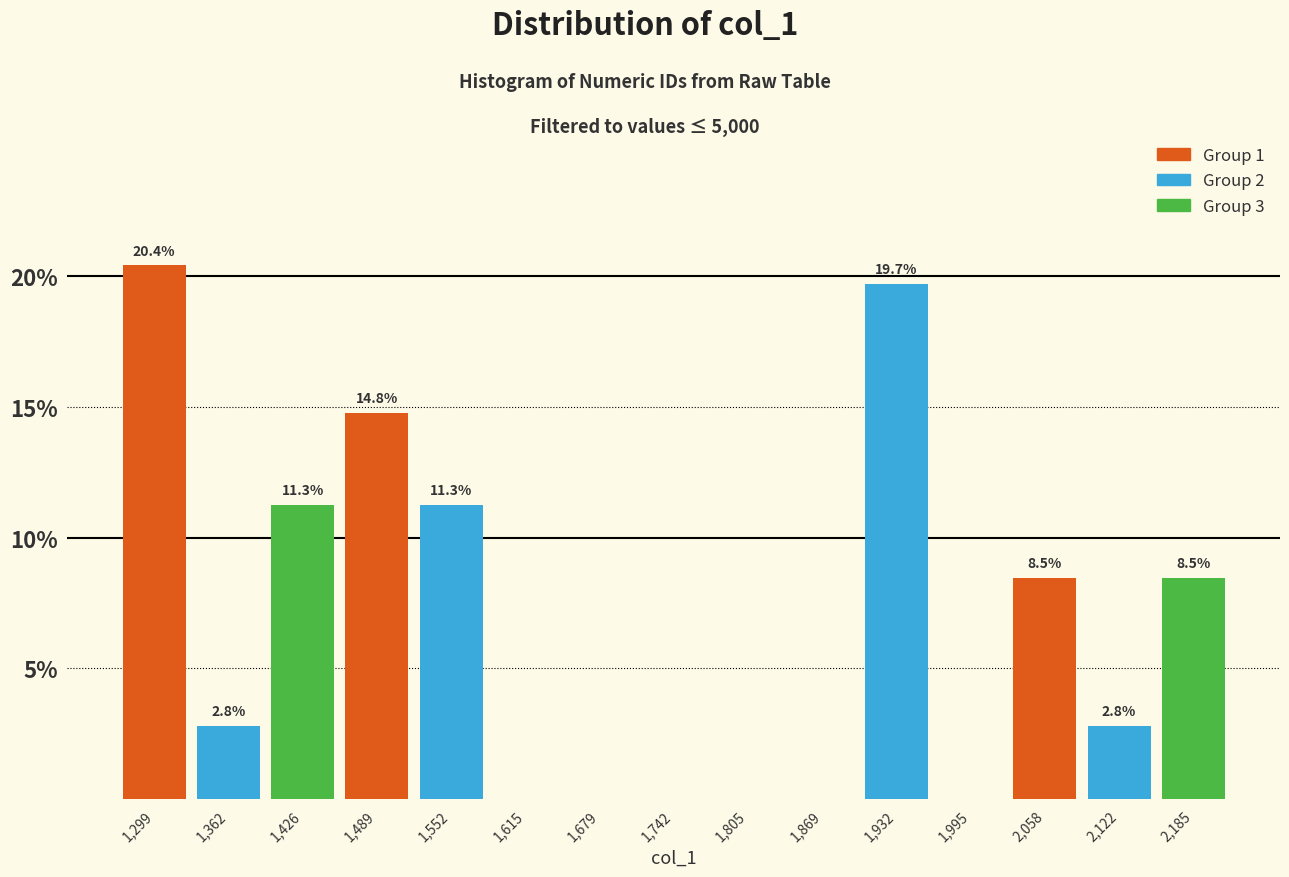

Which range on the x-axis has the tallest bar?

1270 to 1330